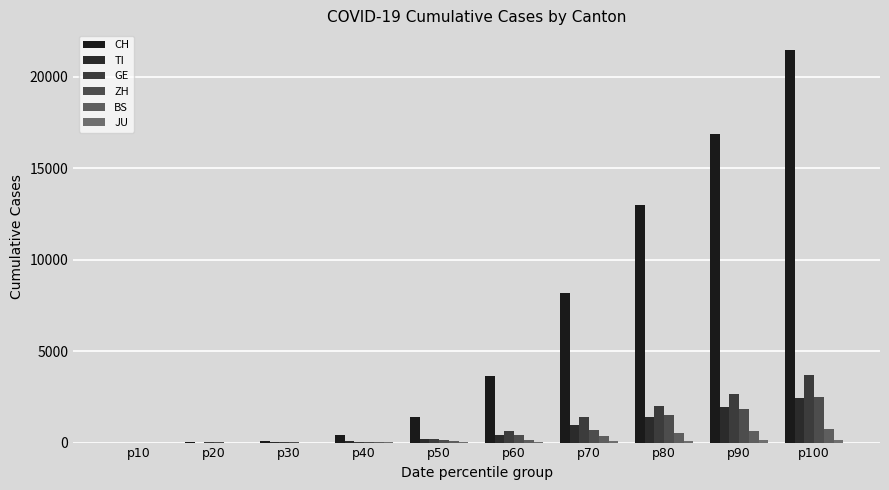

Reading left to right, list all the values displayed in this chart.

CH: p10=0	p20=22	p30=84	p40=391	p50=1374	p60=3652	p70=8173	p80=13005	p90=16884	p100=21470
TI: p10=0	p20=2	p30=13	p40=61	p50=206	p60=426	p70=945	p80=1401	p90=1962	p100=2442
GE: p10=0	p20=7	p30=14	p40=50	p50=197	p60=633	p70=1383	p80=1981	p90=2682	p100=3685
ZH: p10=0	p20=6	p30=16	p40=50	p50=164	p60=430	p70=712	p80=1503	p90=1862	p100=2467
BS: p10=0	p20=1	p30=3	p40=28	p50=92	p60=164	p70=356	p80=501	p90=617	p100=767
JU: p10=0	p20=1	p30=2	p40=7	p50=17	p60=29	p70=61	p80=100	p90=128	p100=154